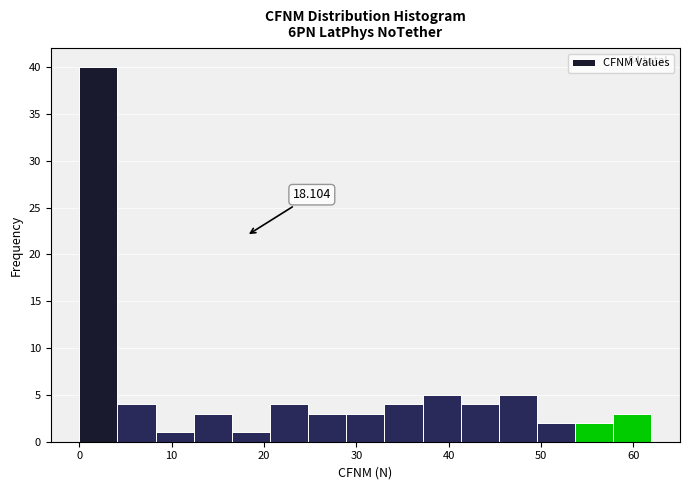

Which range on the x-axis has the tallest bar?

0 to 4